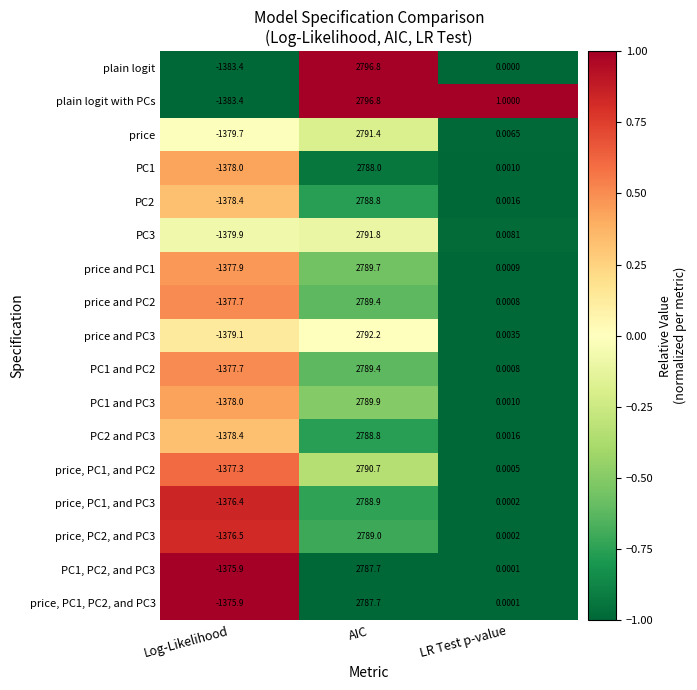

Rank the categories by PC2 value from lowest to highest.

Log-Likelihood, LR Test p-value, AIC